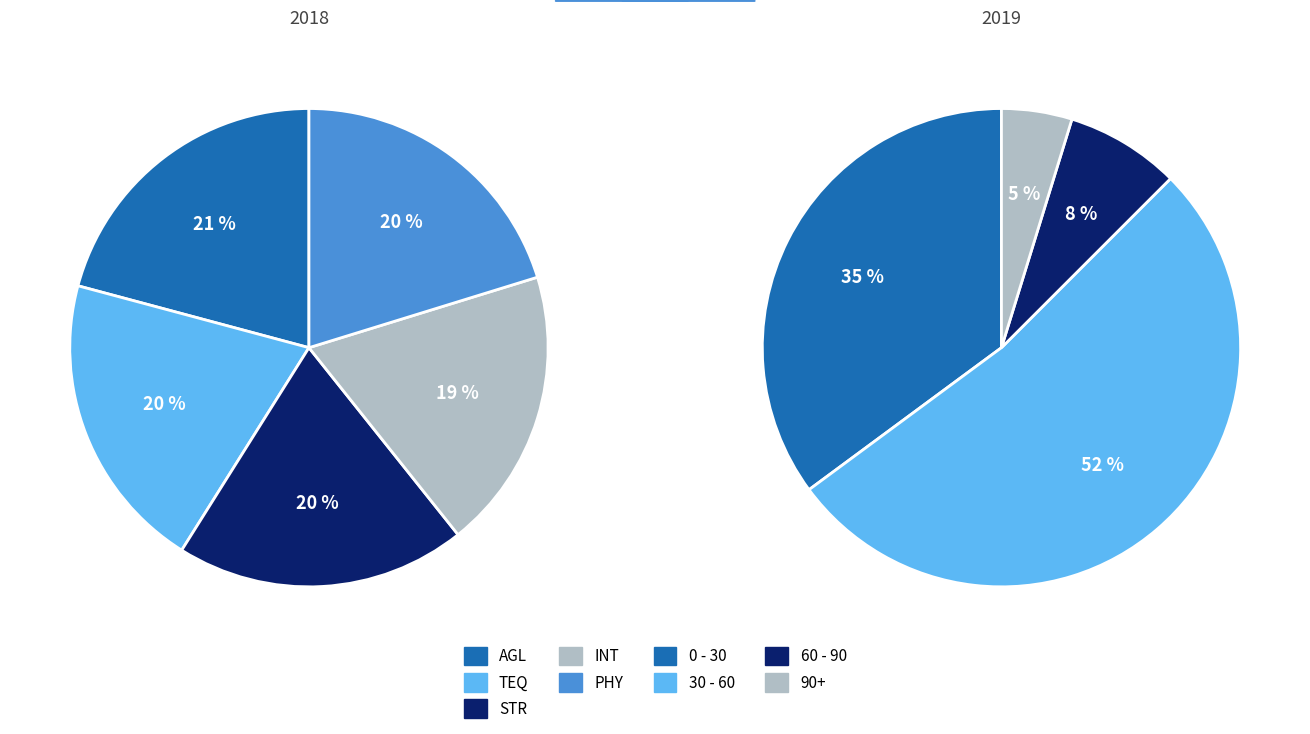

Which slice is the smallest?

INT